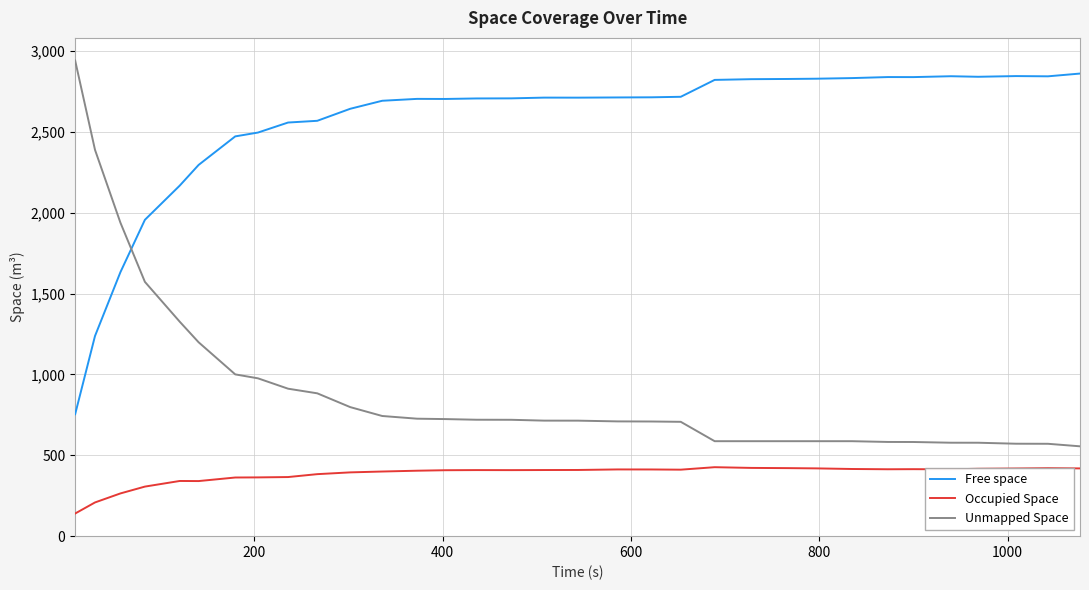

Which series has the widest spread of values?

Unmapped Space